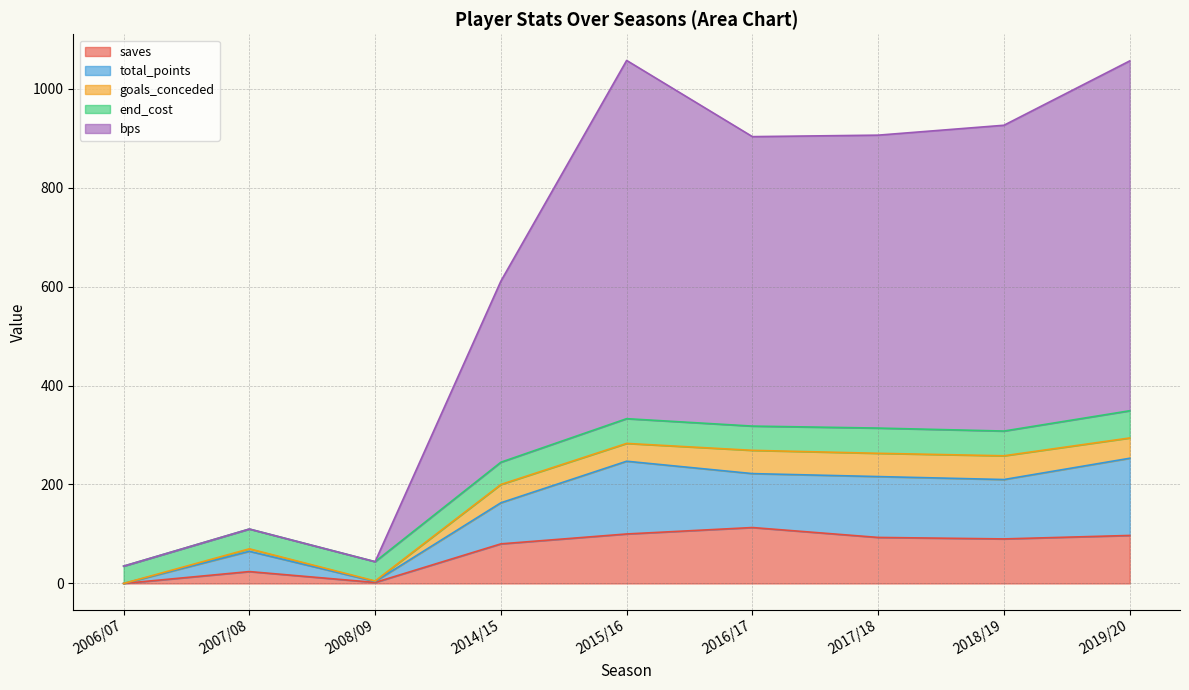

What is the maximum value for saves?

113